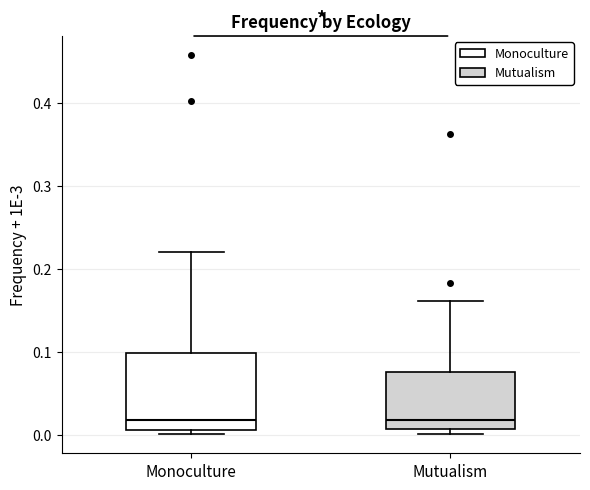

Reading left to right, transcribe this box plot: for each box, give where its median line is, the range the box spans, and where its two whiskers end, as read against the y-axis. The values are not printed on the chart, so give them approximately, as read against the axis.

Monoculture: median 0.02, box 0.01 to 0.10, whiskers 0.00 to 0.22
Mutualism: median 0.02, box 0.01 to 0.08, whiskers 0.00 to 0.16